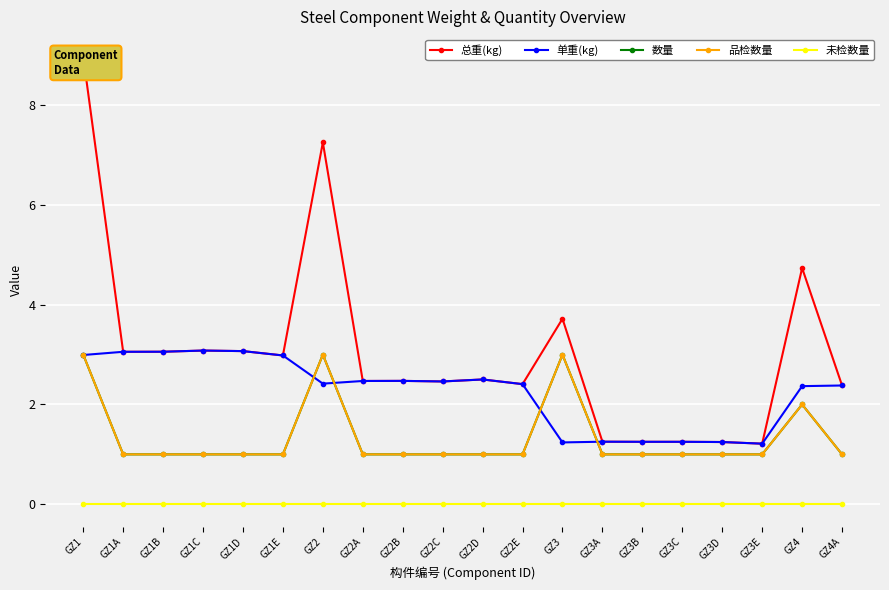

True or false: 总重(kg) and 单重(kg) intersect in this chart.

False